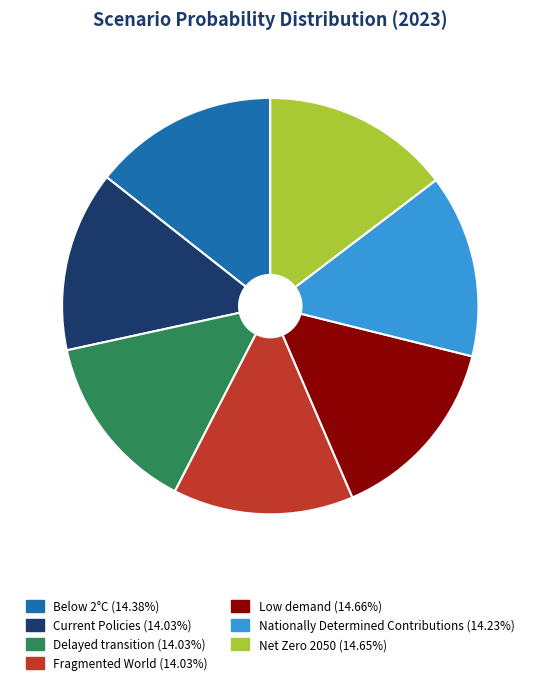

Is it true that Fragmented World is 21% of the pie?

False